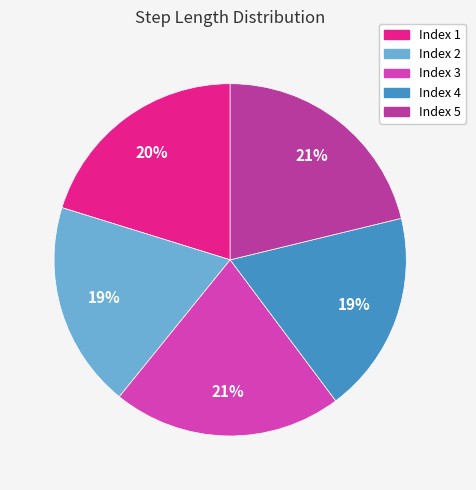

Count the number of slices in the pie.

5